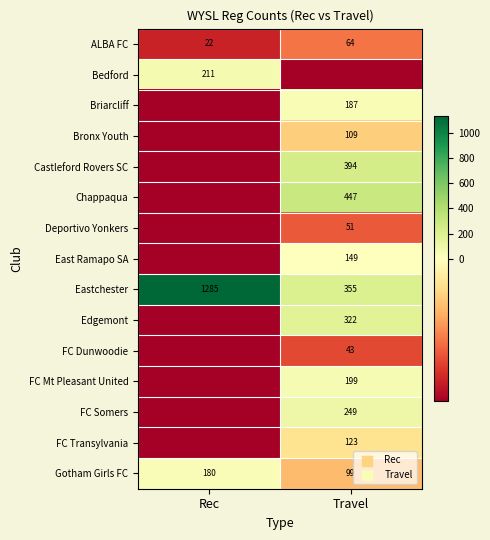

Which category has the highest value across all series?

Rec